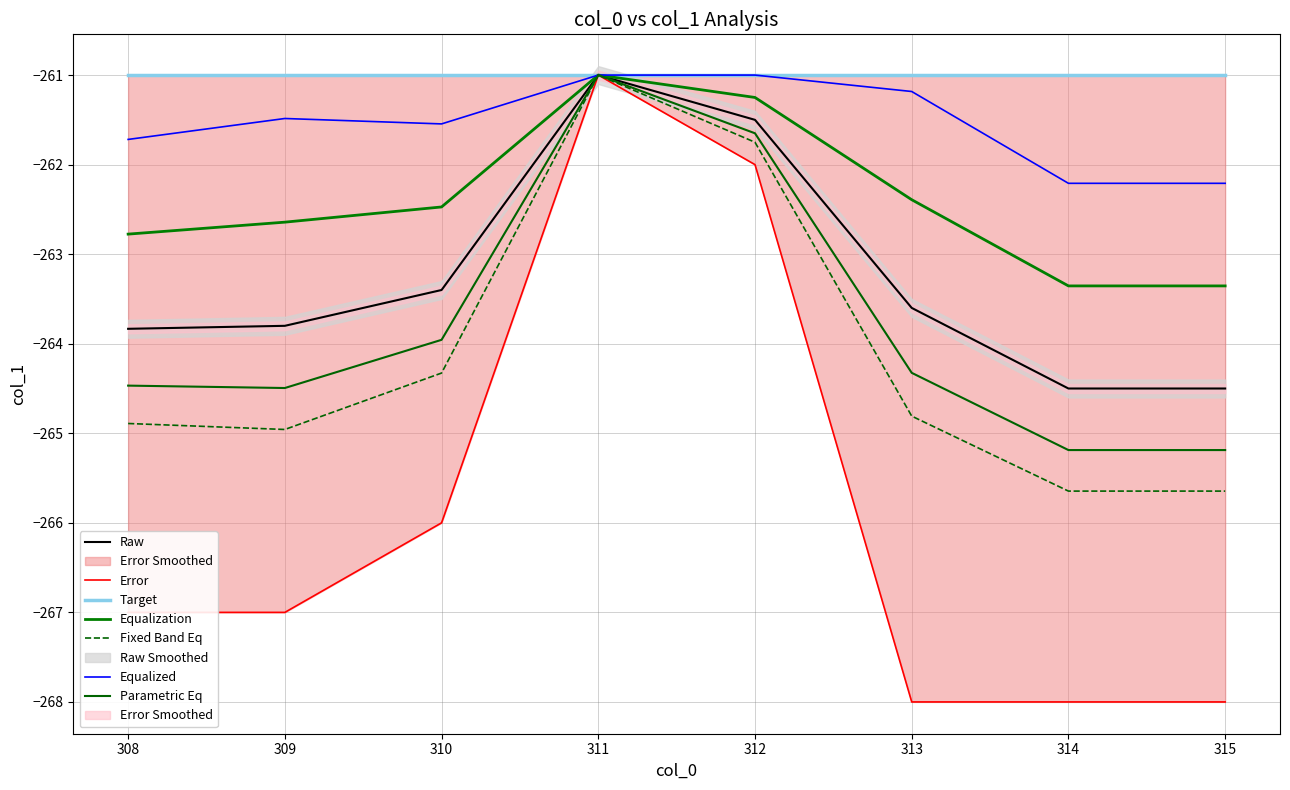

How many lines are shown in the chart?

3